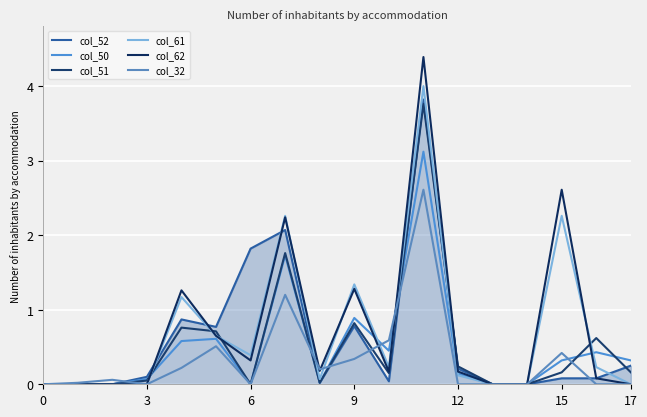

Which series has the widest spread of values?

col_62